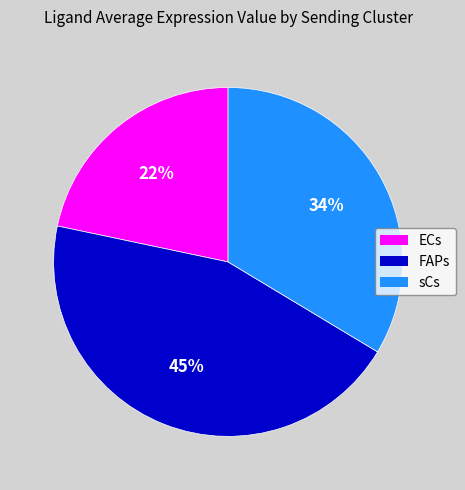

Is the sum of ECs and FAPs greater than half?

Yes